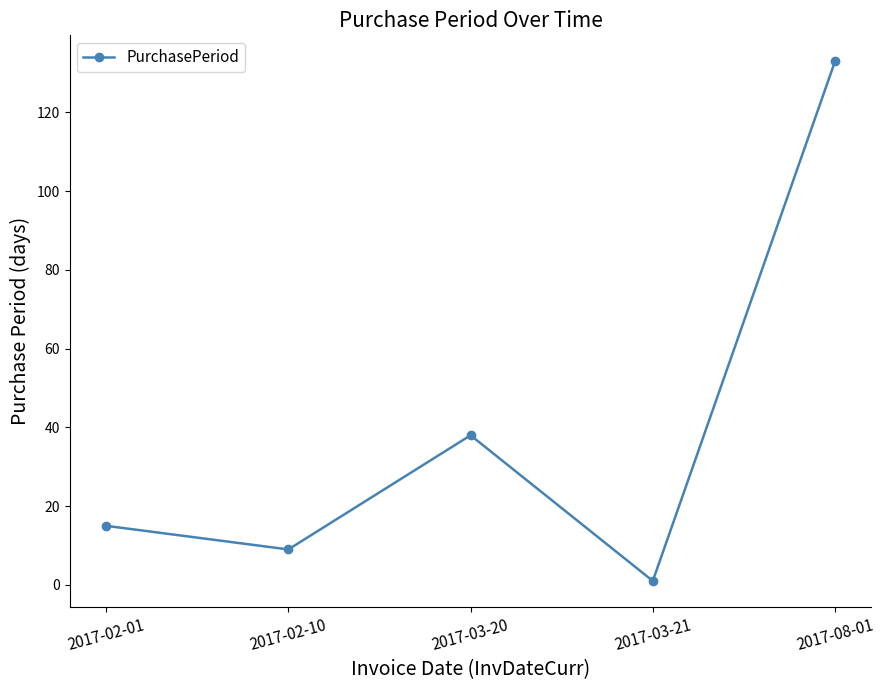

Which label corresponds to the largest value in the chart?

2017-08-01